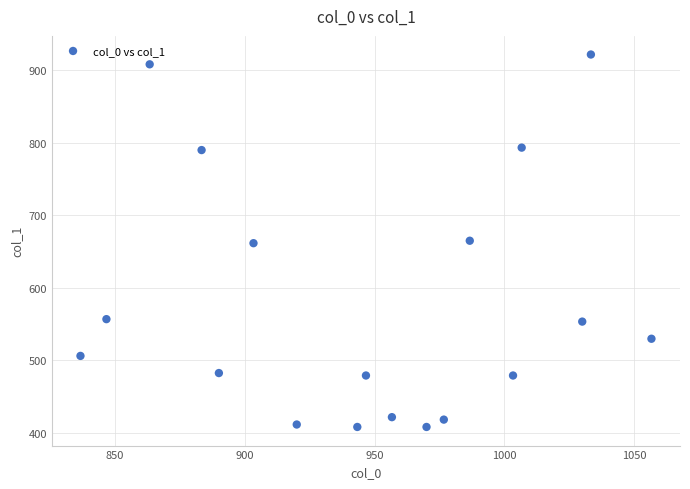

What is the range of X values (max minus min)?

220.0